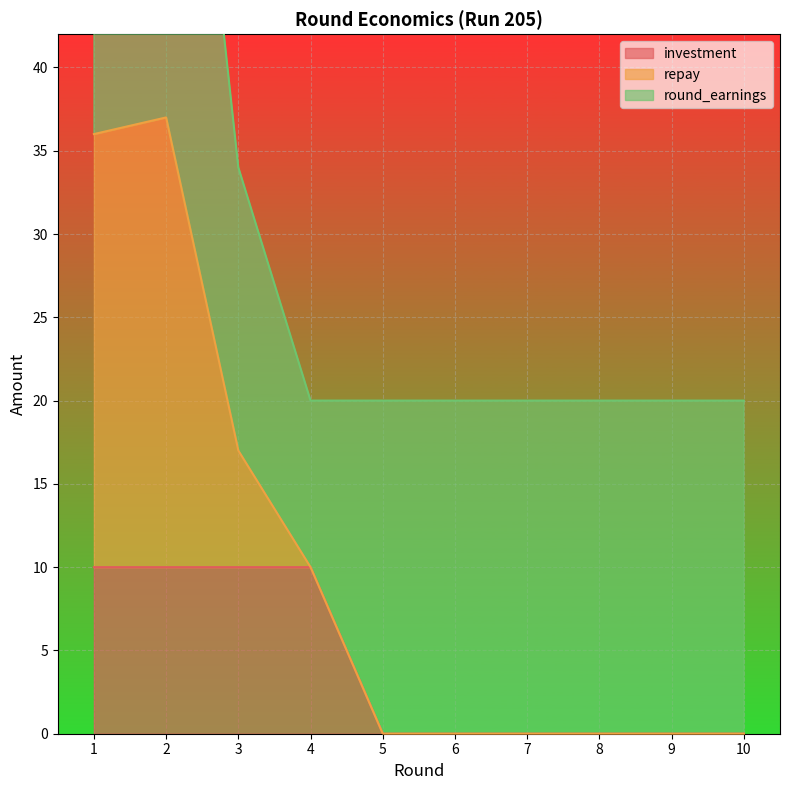

True or false: investment and repay intersect in this chart.

False